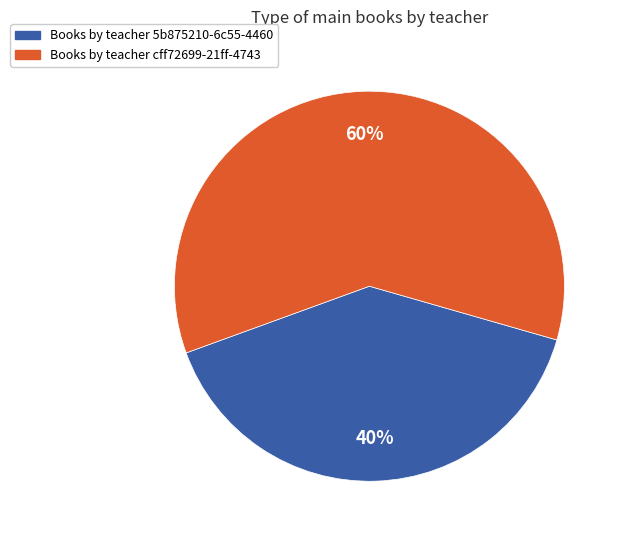

Is there a majority slice in this chart?

Yes